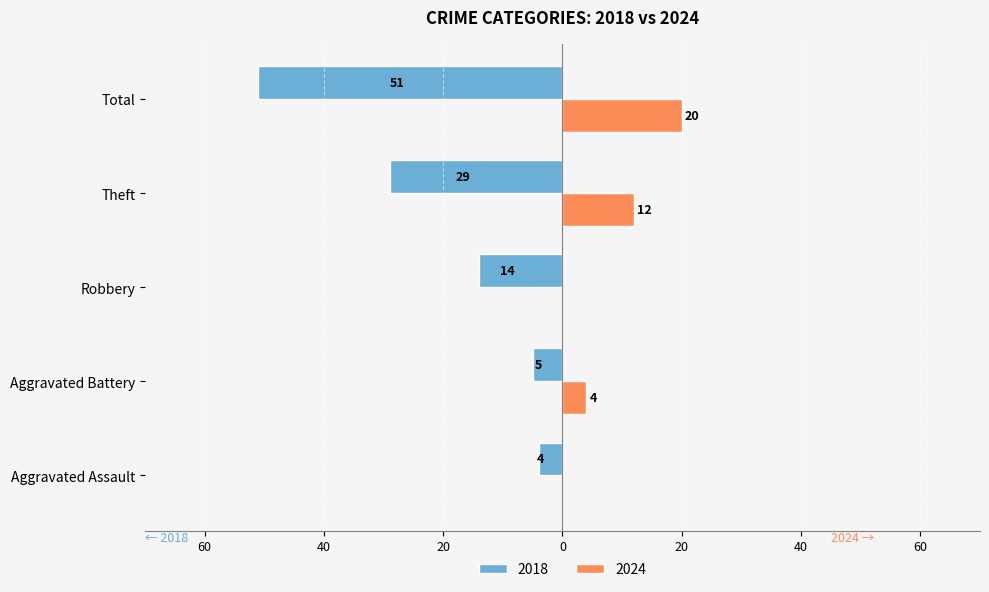

What are all the series names shown in the legend?

2018, 2024